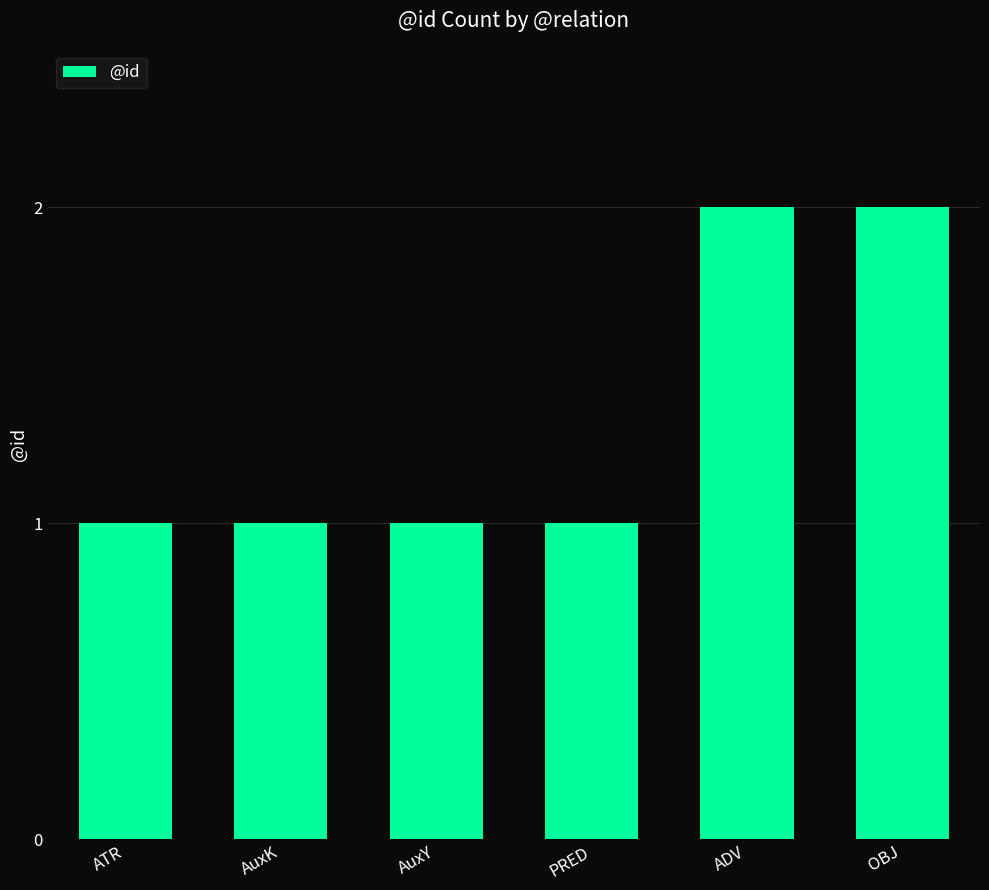

Between AuxY and ADV, which is larger?

ADV